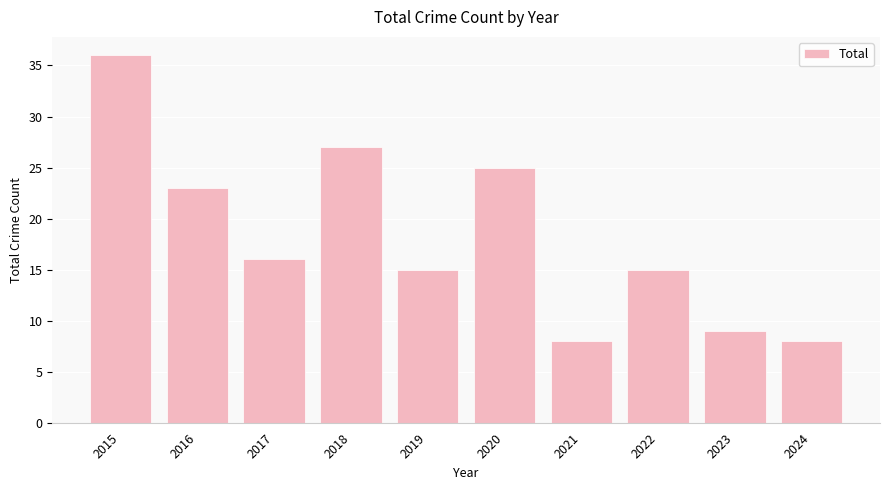

What is the minimum value shown in the chart?

8